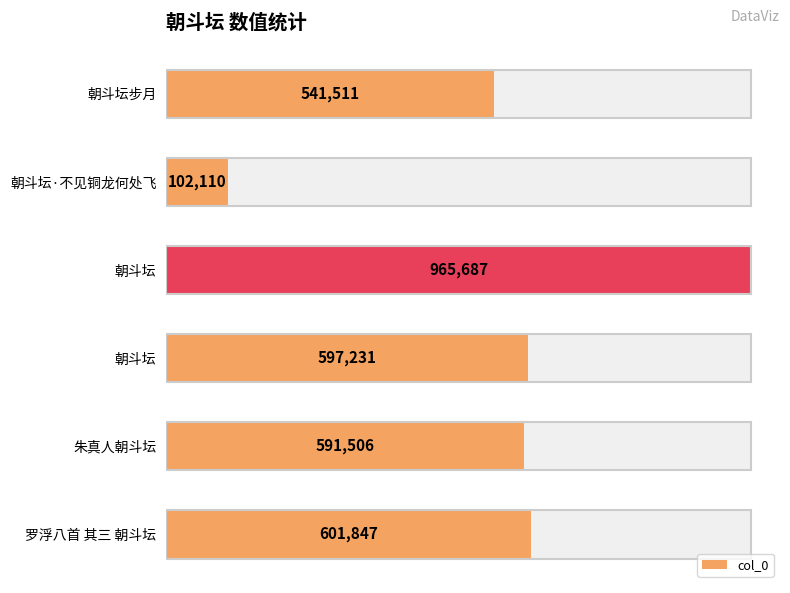

Reading right to left, list all the values displayed in this chart.

601847	591506	597231	965687	102110	541511